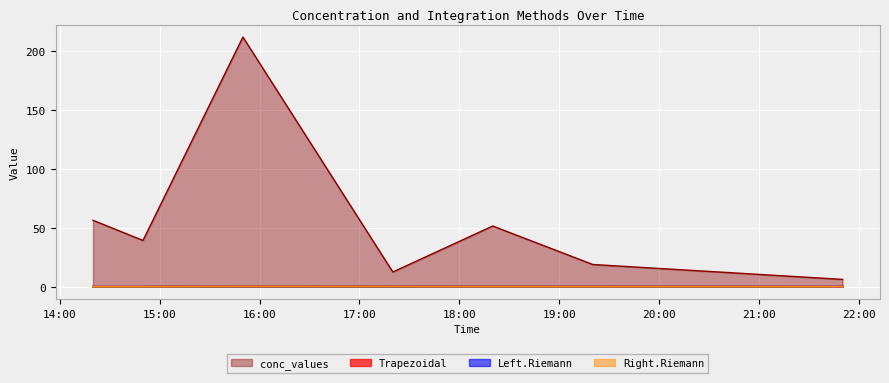

True or false: Left.Riemann and conc_values intersect in this chart.

False